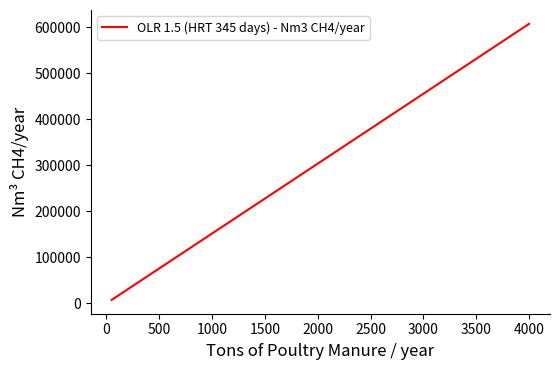

Does the chart have visible grid lines?

No